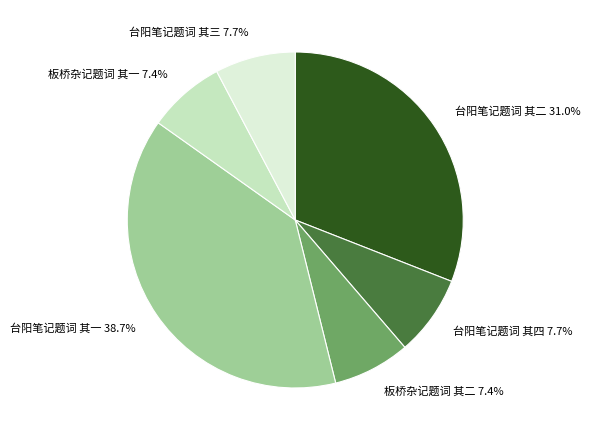

Approximately how many times larger is the value at 台阳笔记题词 其一 compared to 台阳笔记题词 其三?

5.0